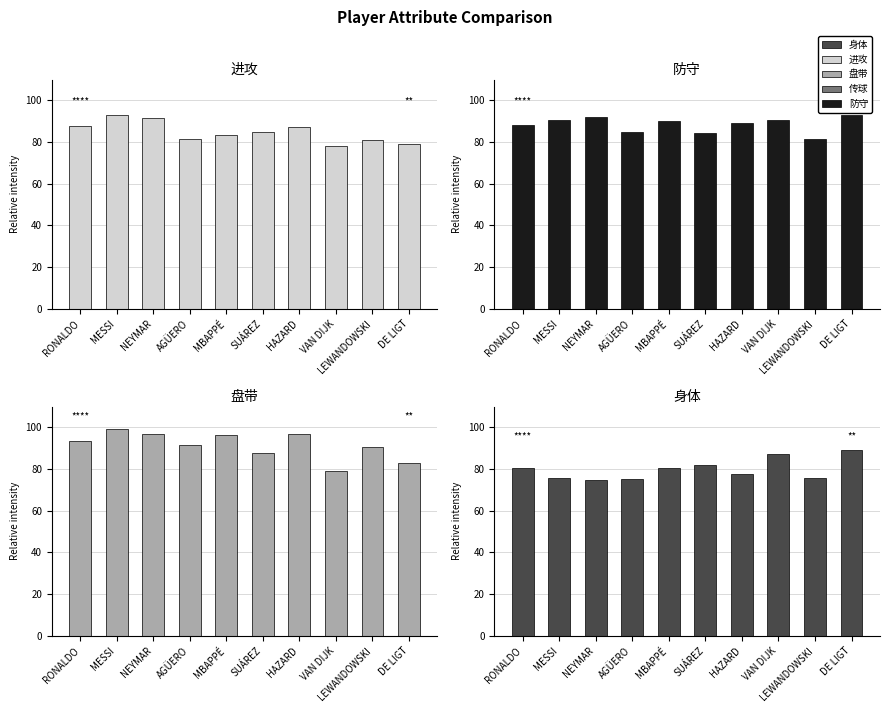

Rank the series by their maximum value, from highest to lowest.

盘带, 进攻, 防守, 身体